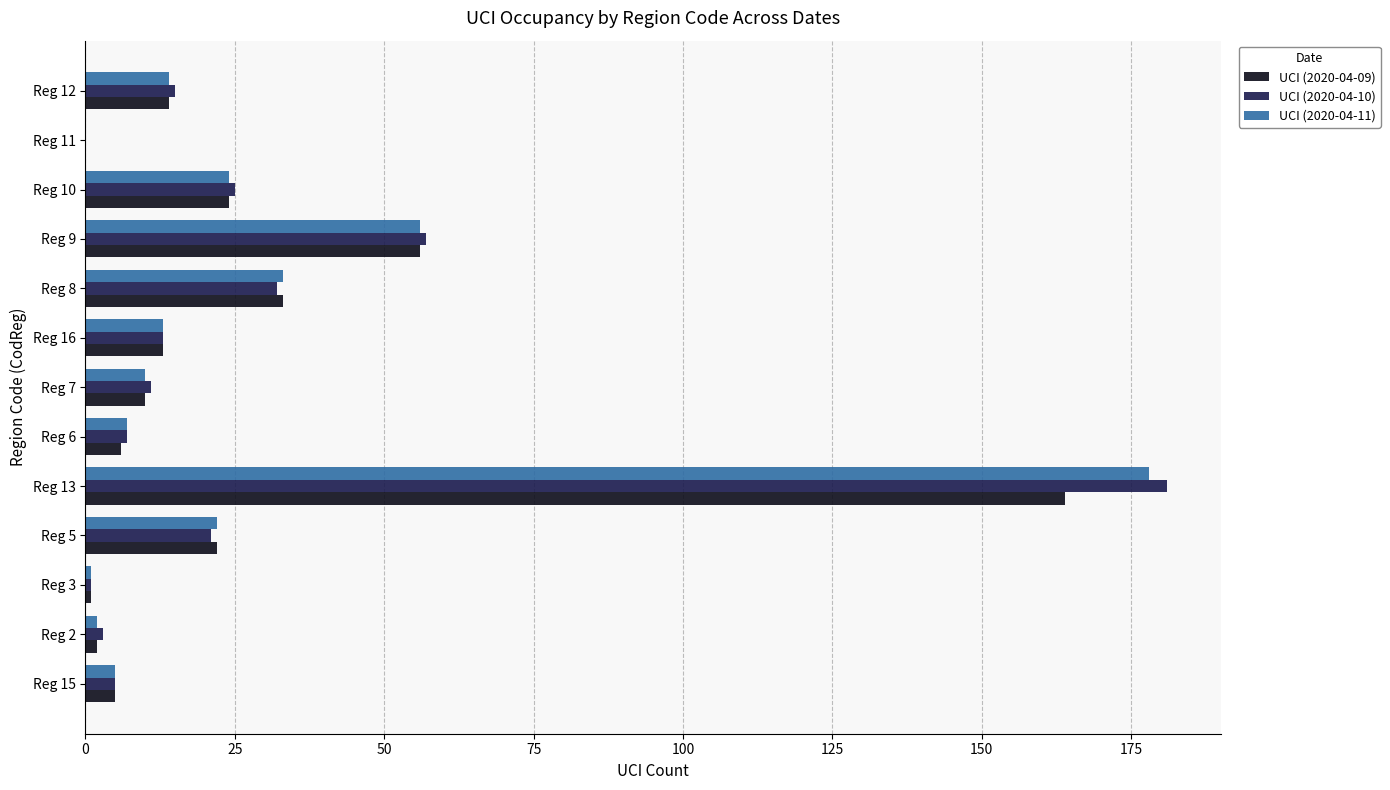

Is the value of UCI (2020-04-09) at Reg 13 greater than the value of UCI (2020-04-10) at Reg 2?

Yes